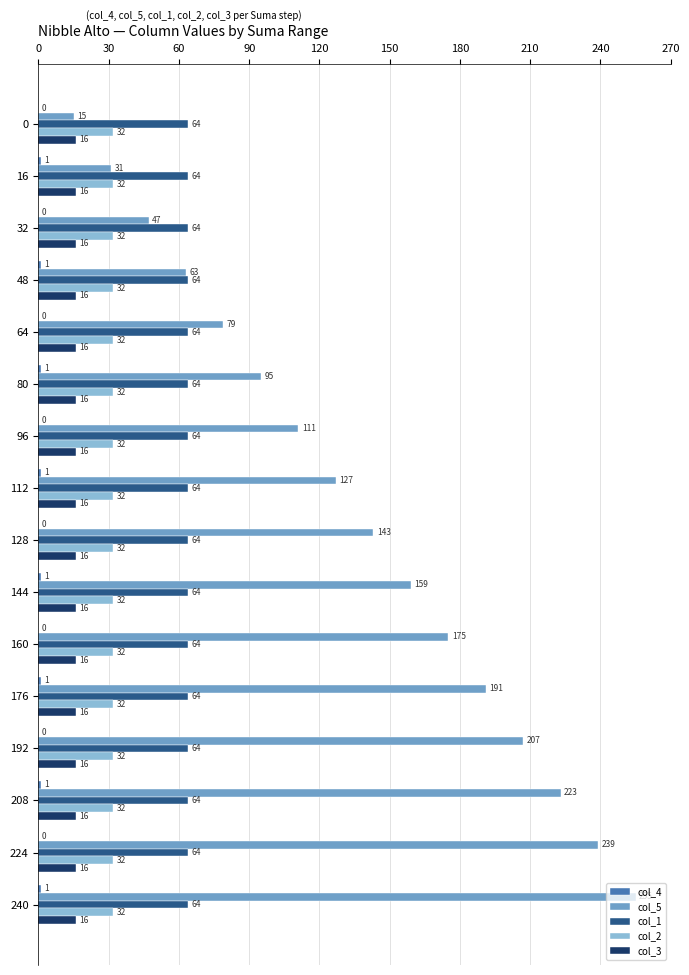

What is the approximate value of col_5 at 80, to the nearest 50?

100